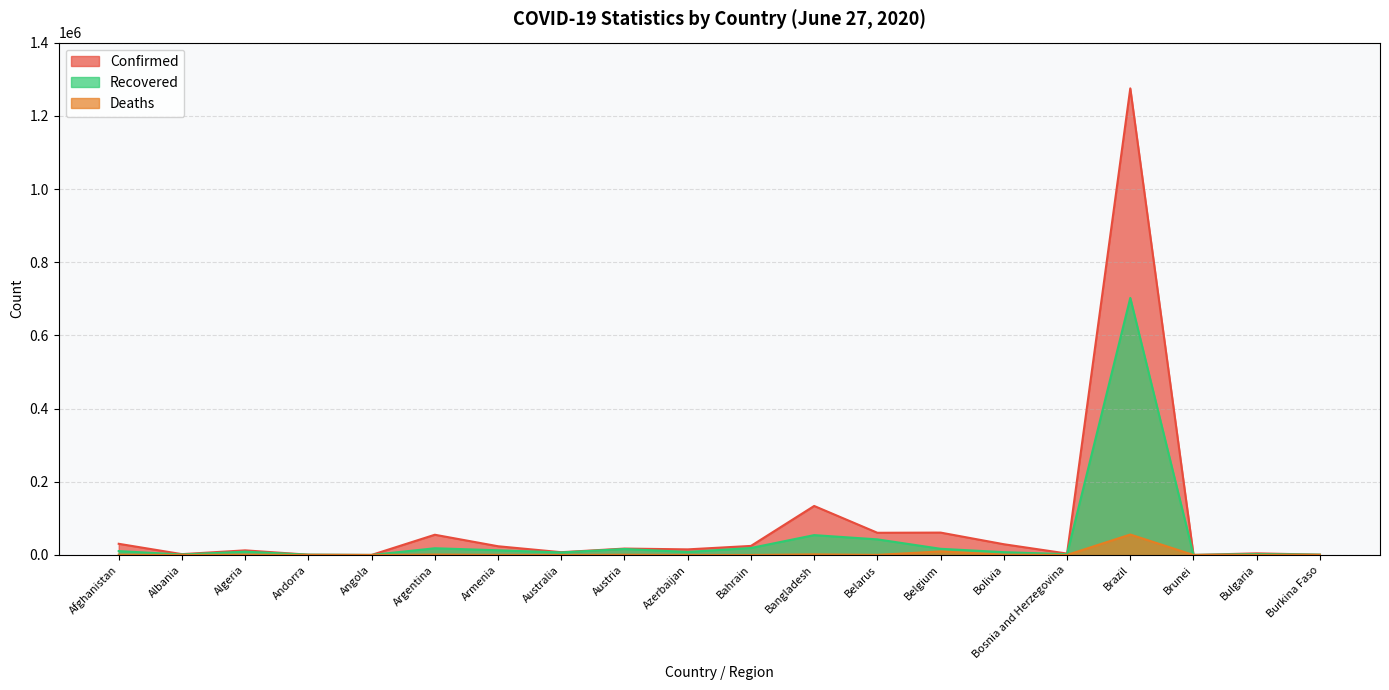

What is the average value of the Deaths series?

3676